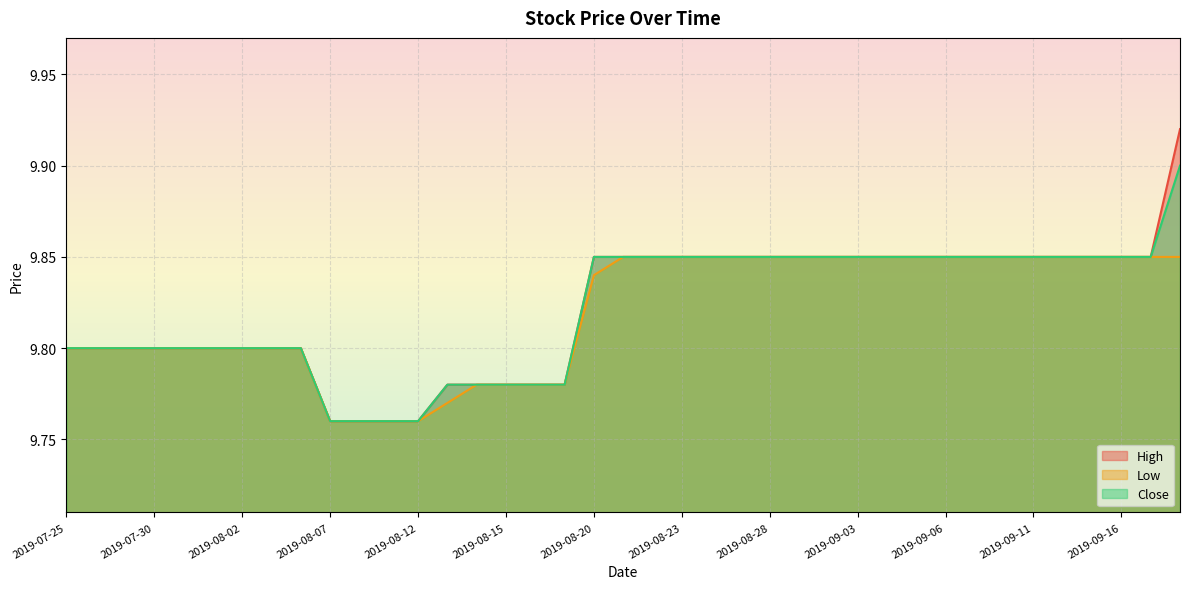

Which series has the largest total across all categories?

High